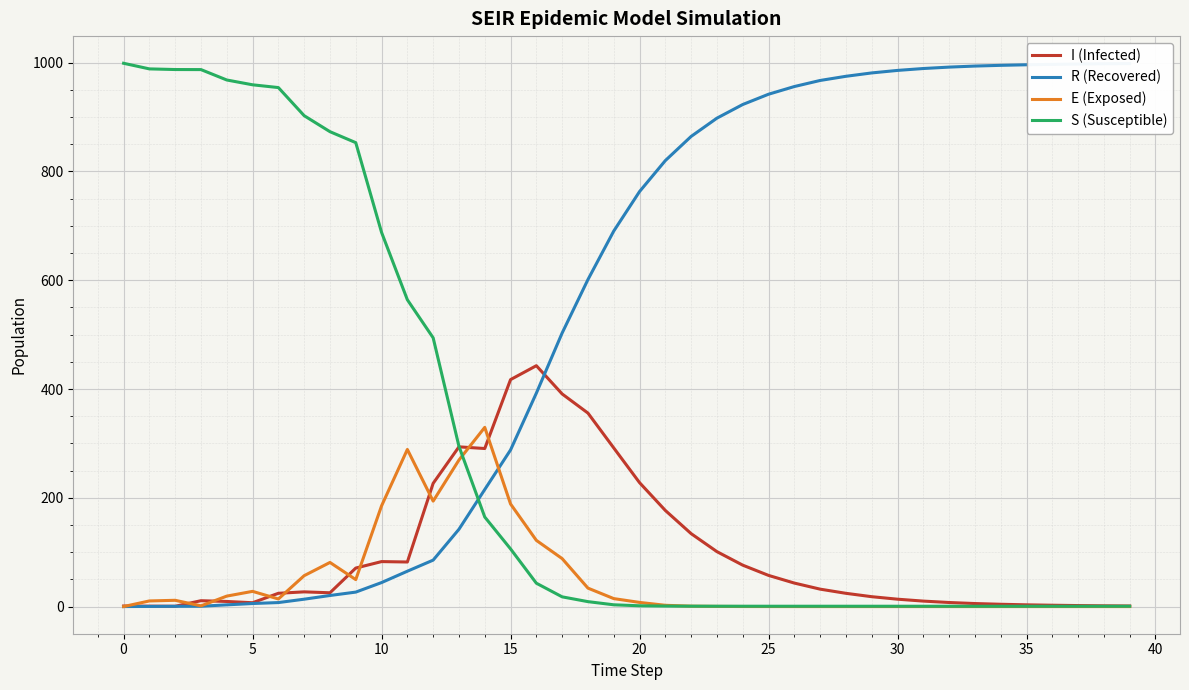

What are all the series names shown in the legend?

I (Infected), R (Recovered), E (Exposed), S (Susceptible)